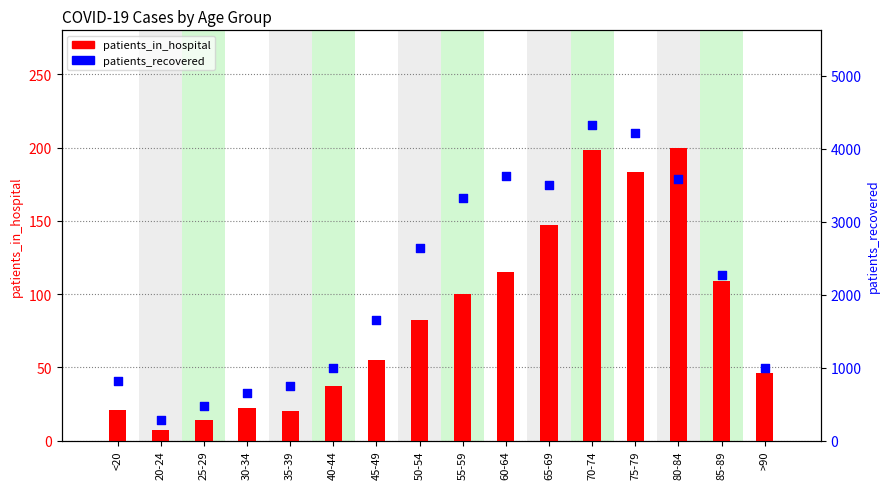

Which series contains the highest Y value?

patients_recovered